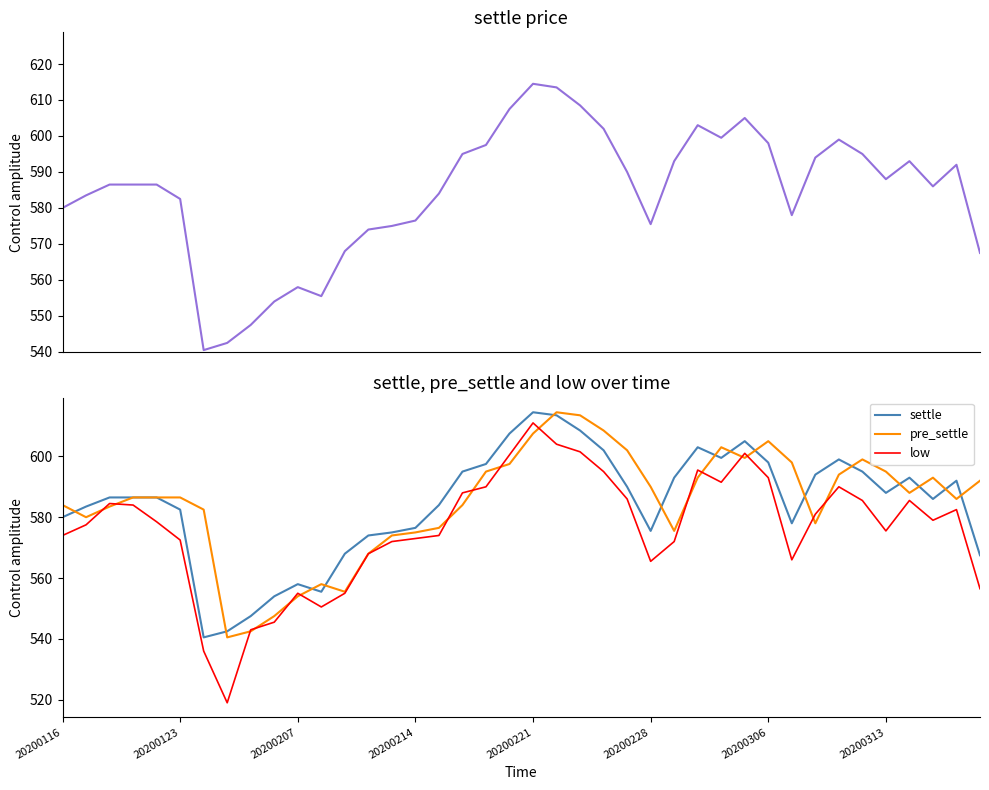

At 24, list the series in order from largest to smallest.

pre_settle, settle, low